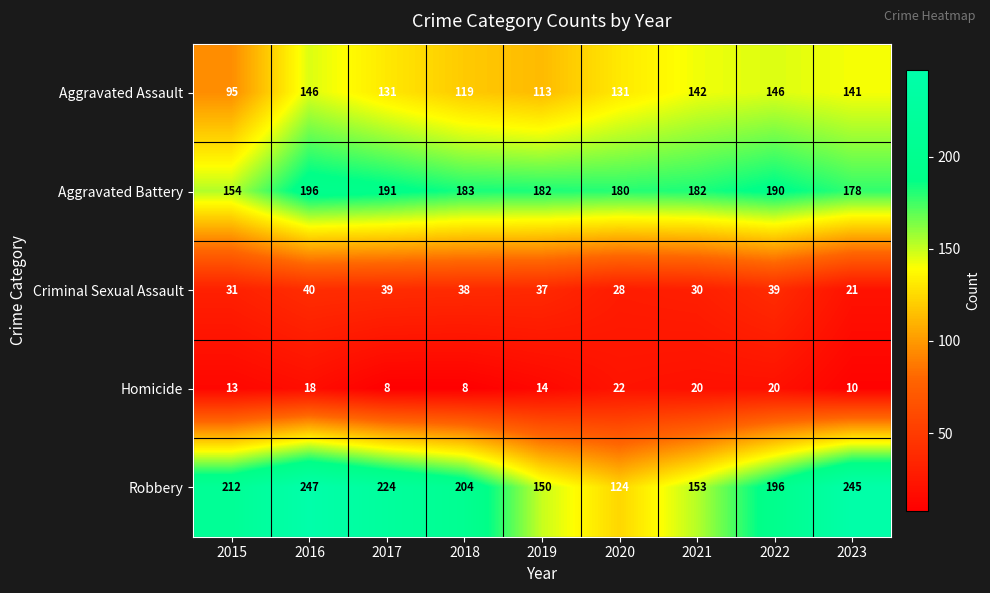

True or false: Homicide has a value of 7 at 2015.

False